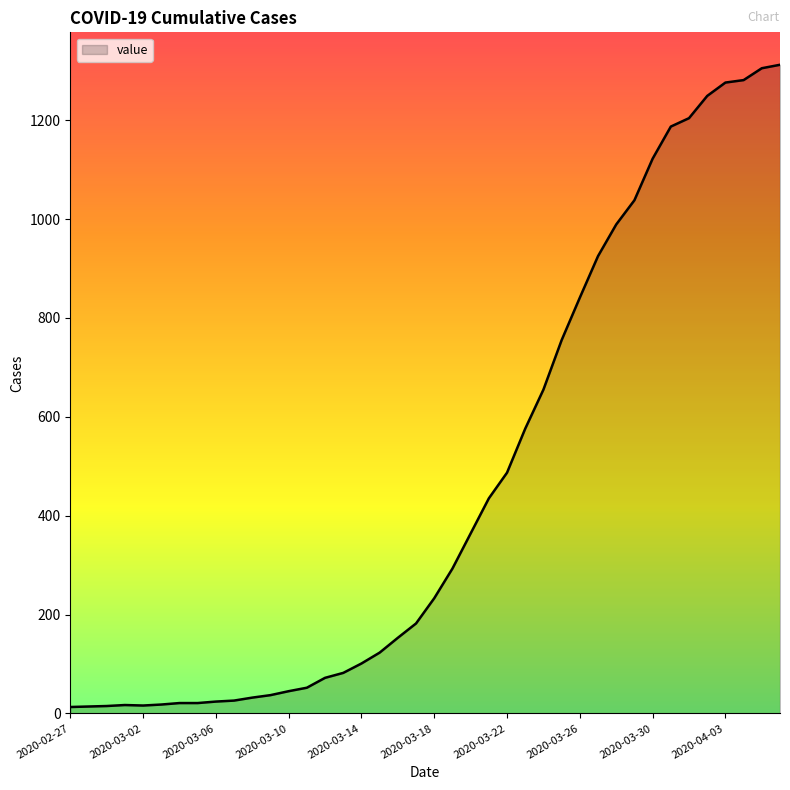

What is the greatest value displayed?

1312